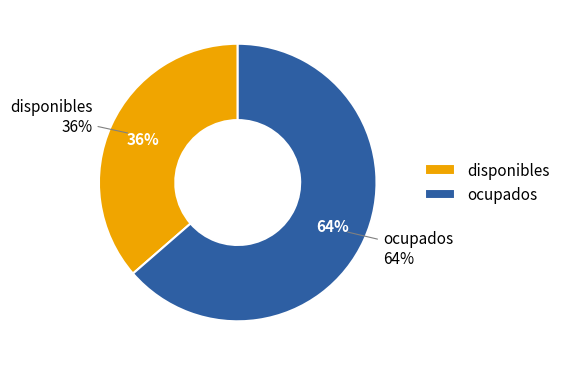

What is the total percentage of disponibles and ocupados?

100.0%